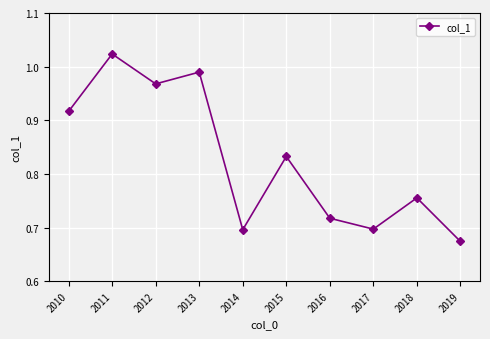

Between 2019 and 2016, which is larger?

2016